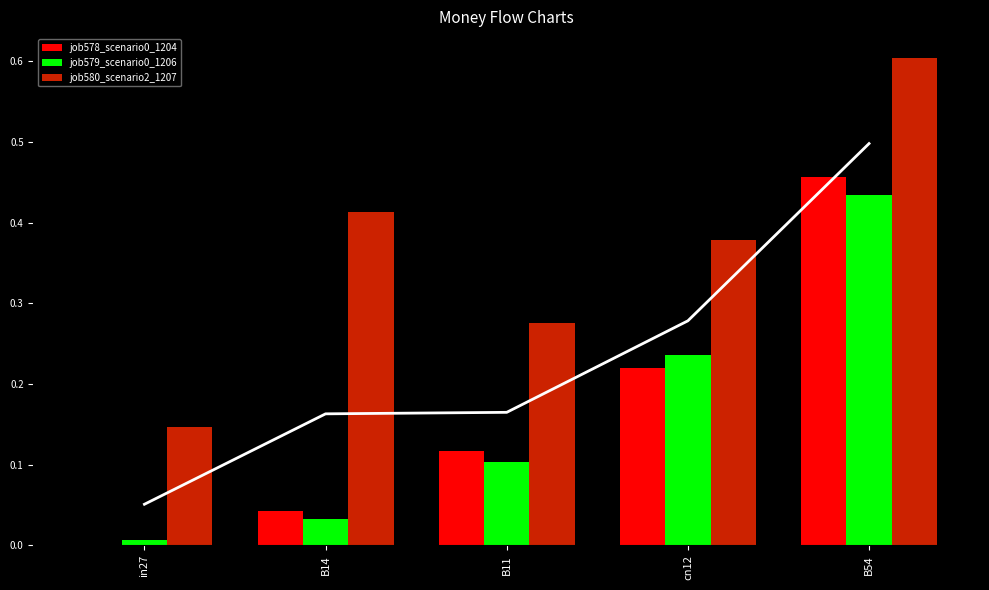

What is the spread (max minus min) of values at in27?

0.1